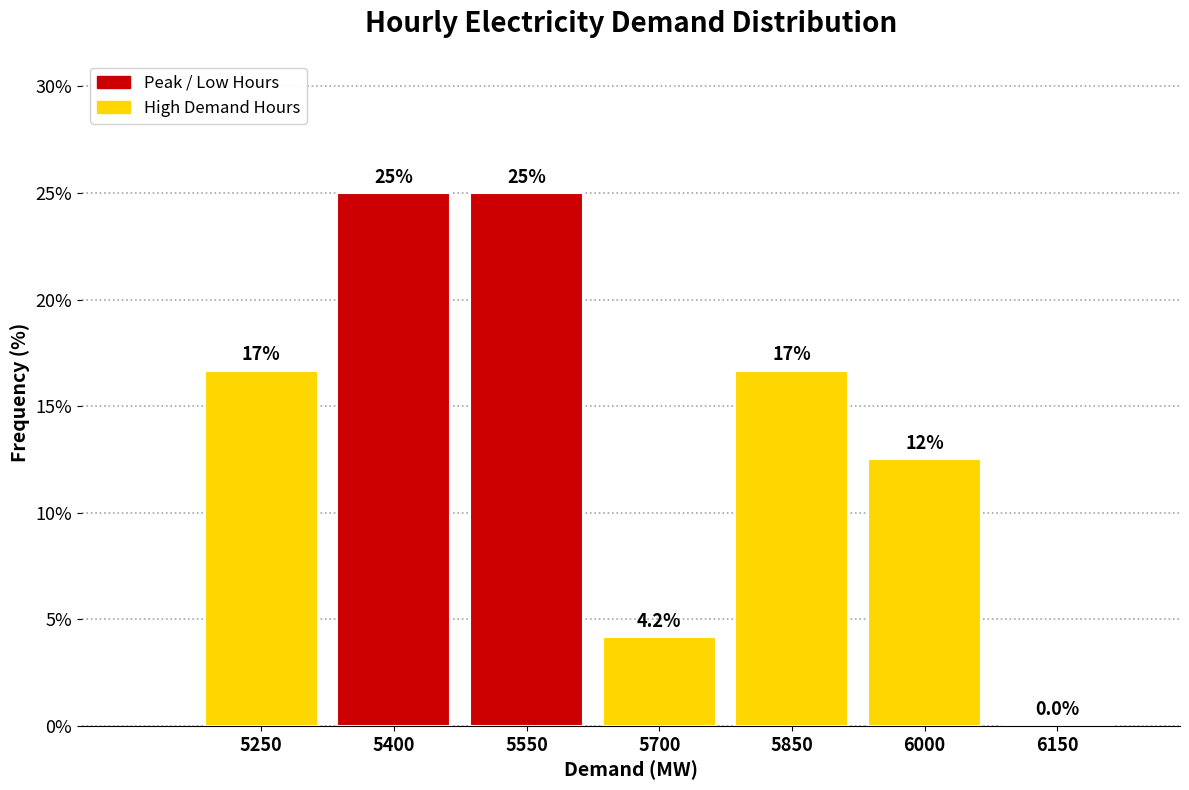

Reading right to left, list all the values displayed in this chart.

6150=0.0	6000=12.5	5850=16.7	5700=4.2	5550=25.0	5400=25.0	5250=16.7